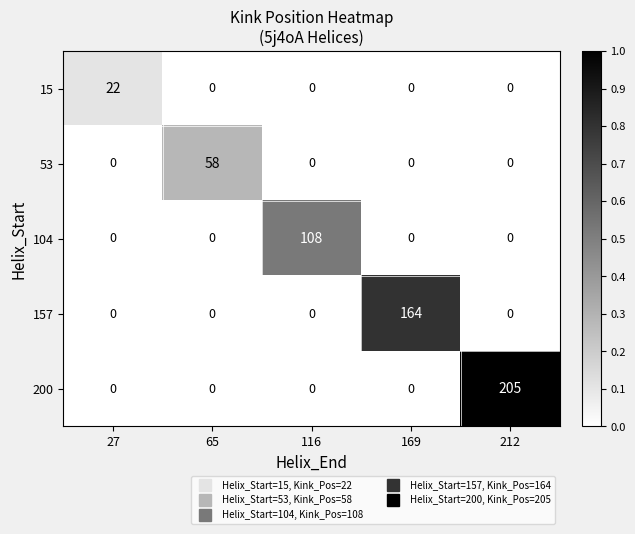

The 200 series shows 341 at 212. True or false?

False